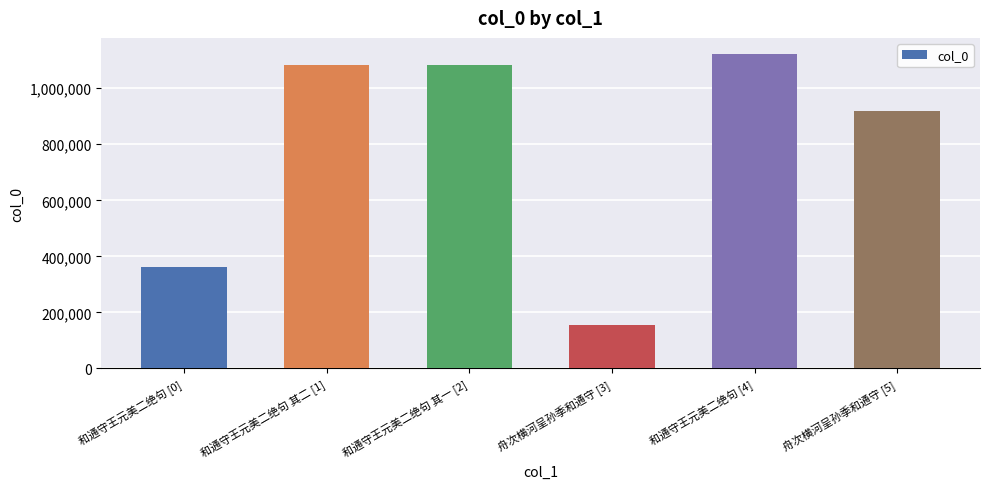

What is the sum of the values at 舟次横河呈孙季和通守 [5] and 和通守王元美二绝句 [0]?

1282177